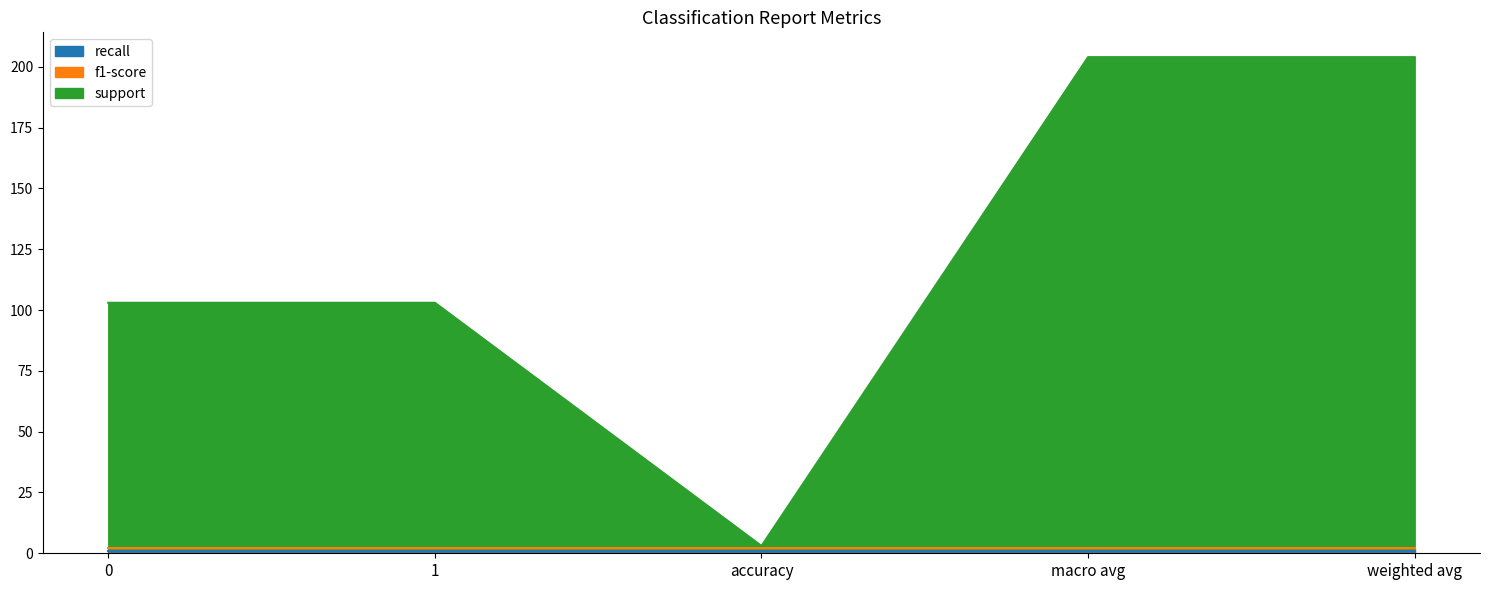

Read the support value at macro avg.

202